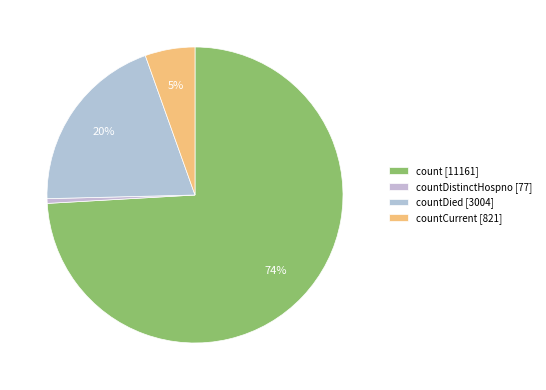

How many slices are in this pie chart?

4